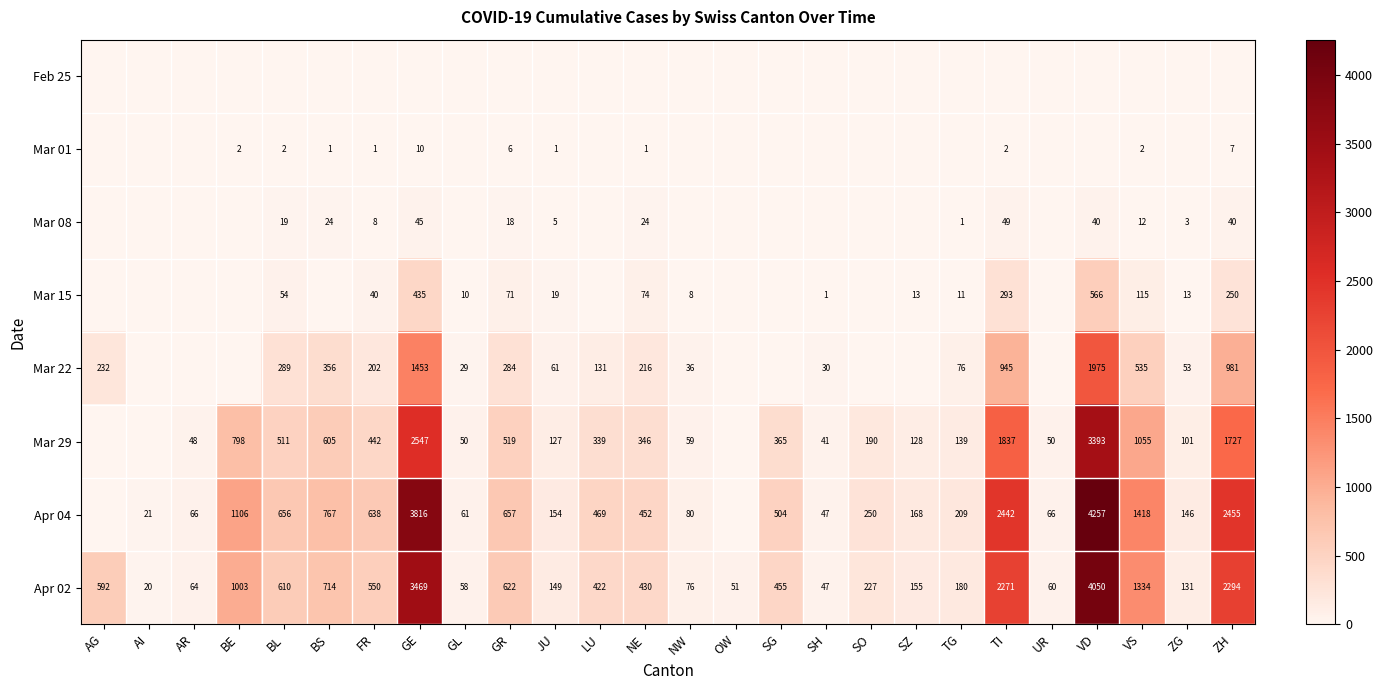

The value of Apr 02 at TI is 2271. True or false?

True